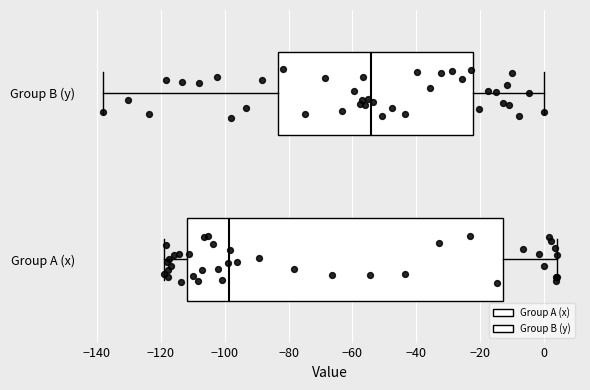

Where does the left whisker of the box for Group A (x) end on the x-axis? The values are not printed on the chart, so give them approximately, as read against the axis.

-118